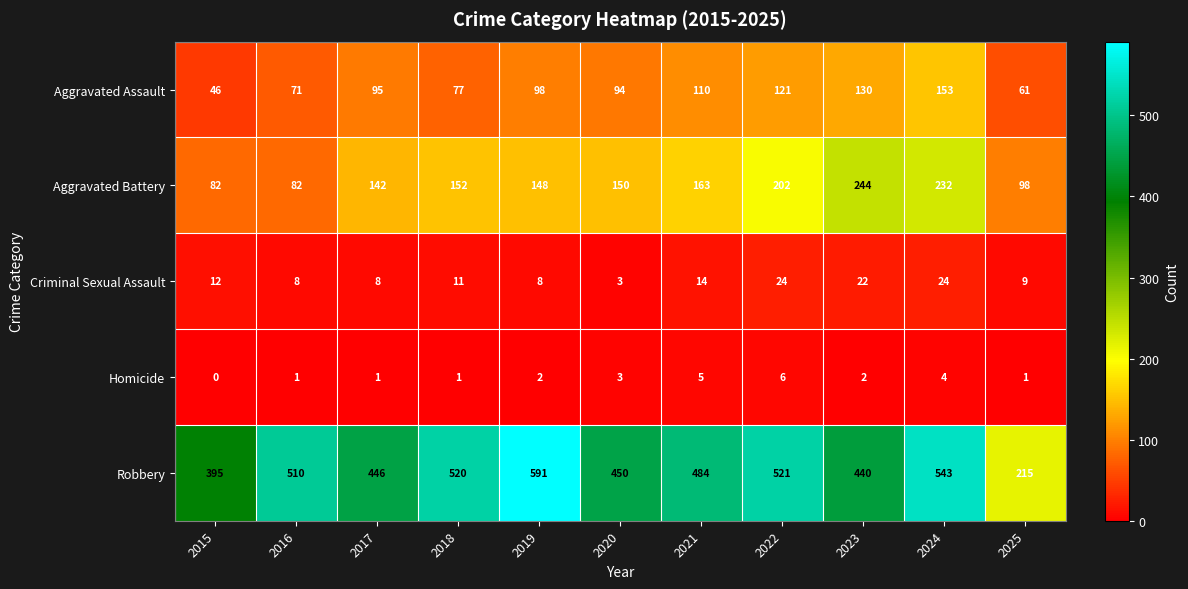

The value of Aggravated Battery at 2016 is 119. True or false?

False